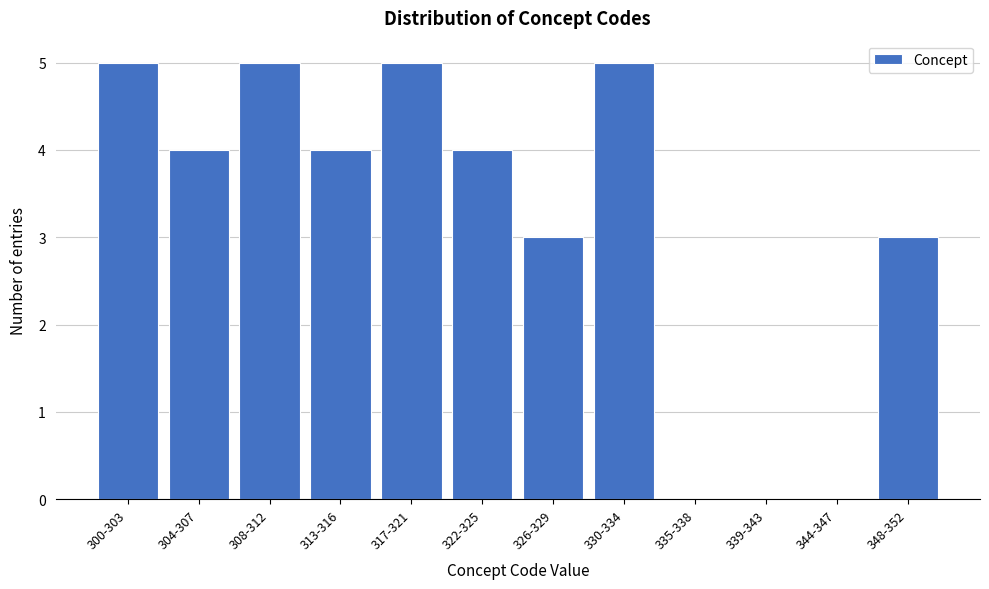

Reading left to right, list all the values displayed in this chart.

300-303=5	304-307=4	308-312=5	313-316=4	317-321=5	322-325=4	326-329=3	330-334=5	335-338=0	339-343=0	344-347=0	348-352=3